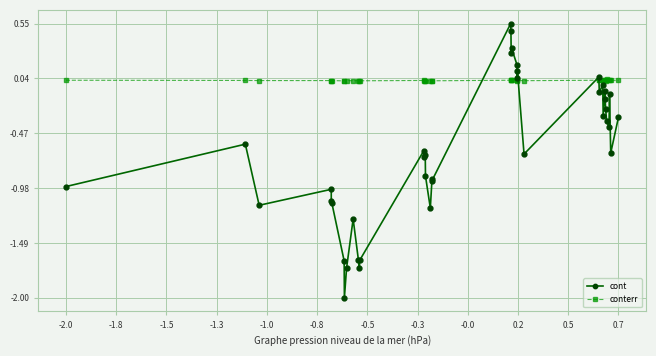

What are all the series names shown in the legend?

cont, conterr